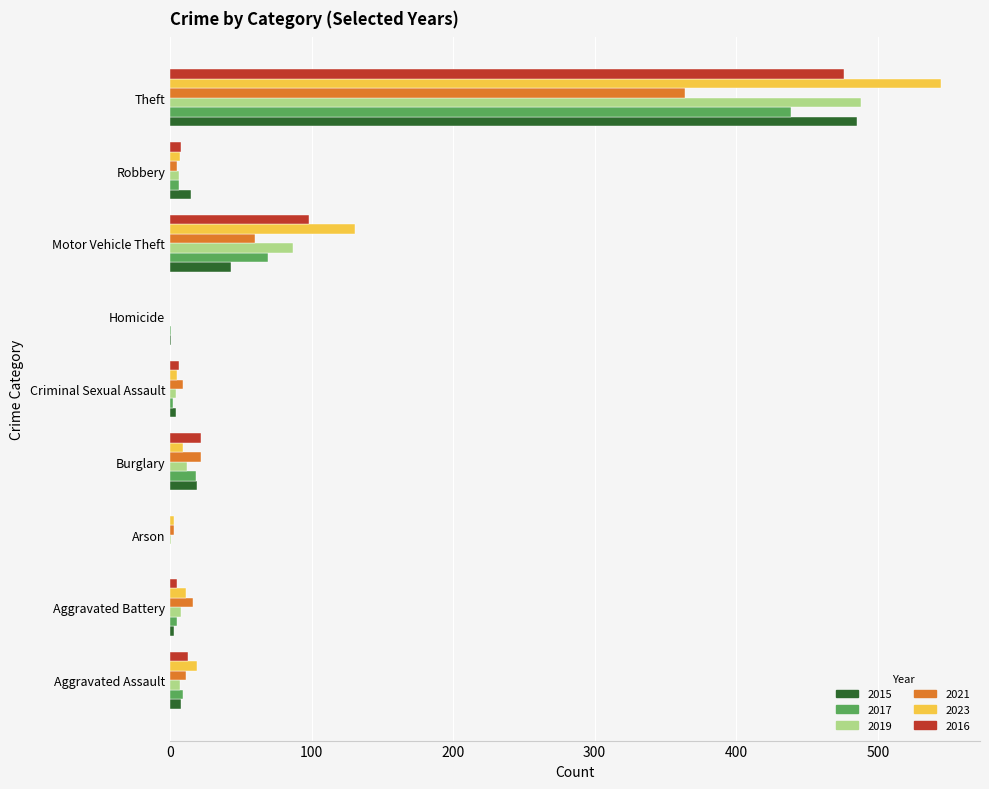

At which label does 2023 reach its peak?

Theft